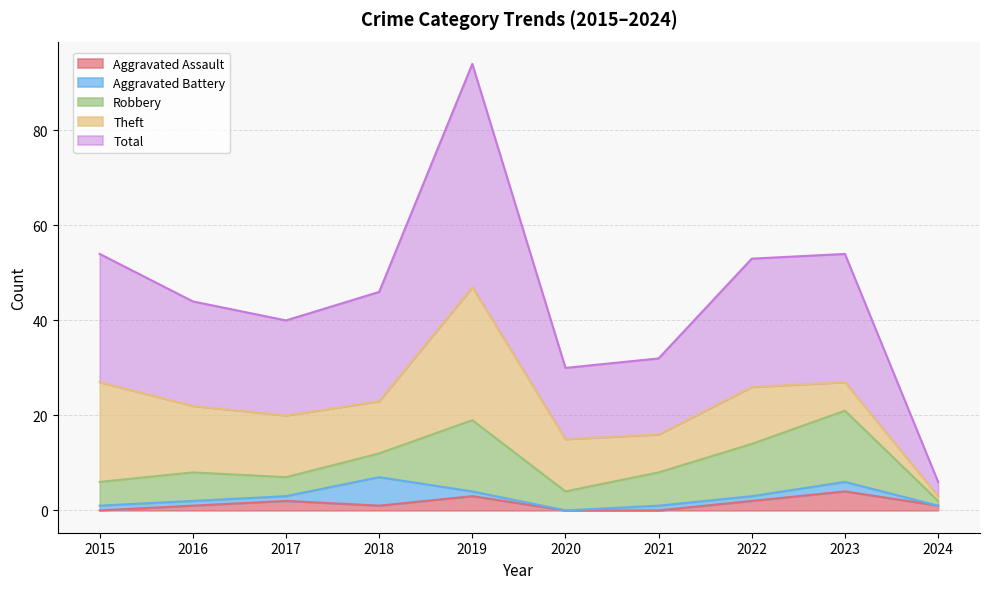

Between which two adjacent categories do Theft and Robbery first intersect?

2022 and 2023